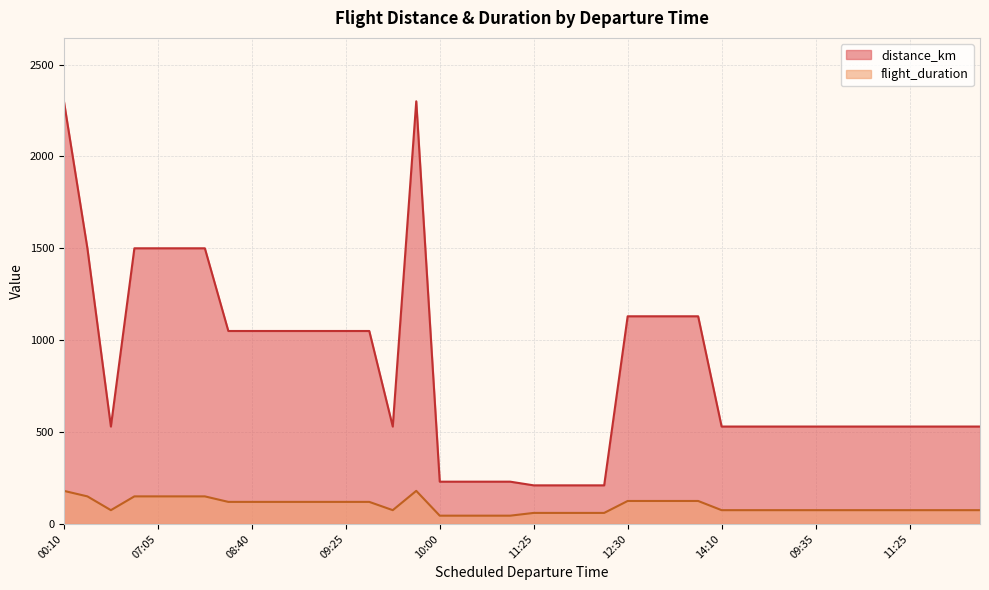

Where is the first local maximum for distance_km?

09:45